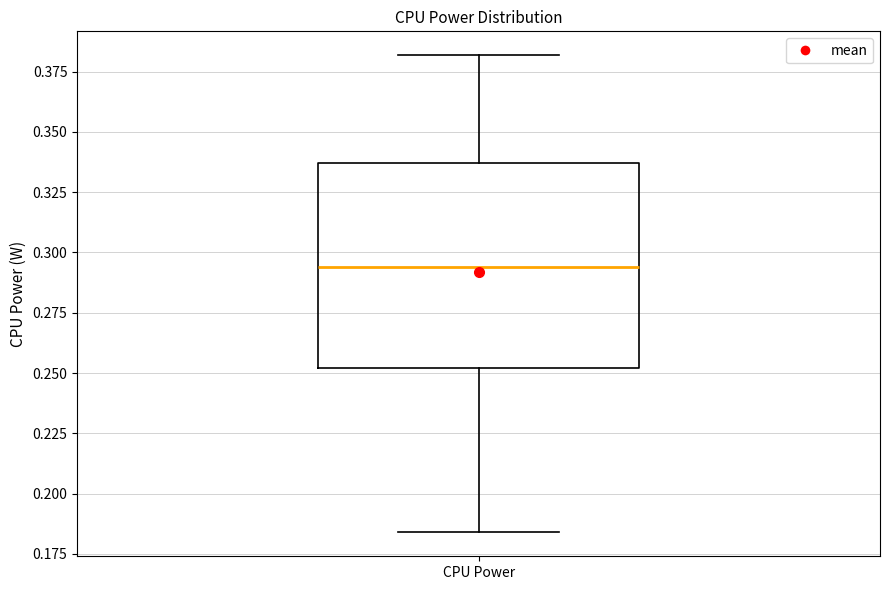

Transcribe this box plot: give where the median line is, the range the box spans, and where the two whiskers end, as read against the y-axis. The values are not printed on the chart, so give them approximately, as read against the axis.

median 0.295, box 0.250 to 0.335, whiskers 0.185 to 0.380